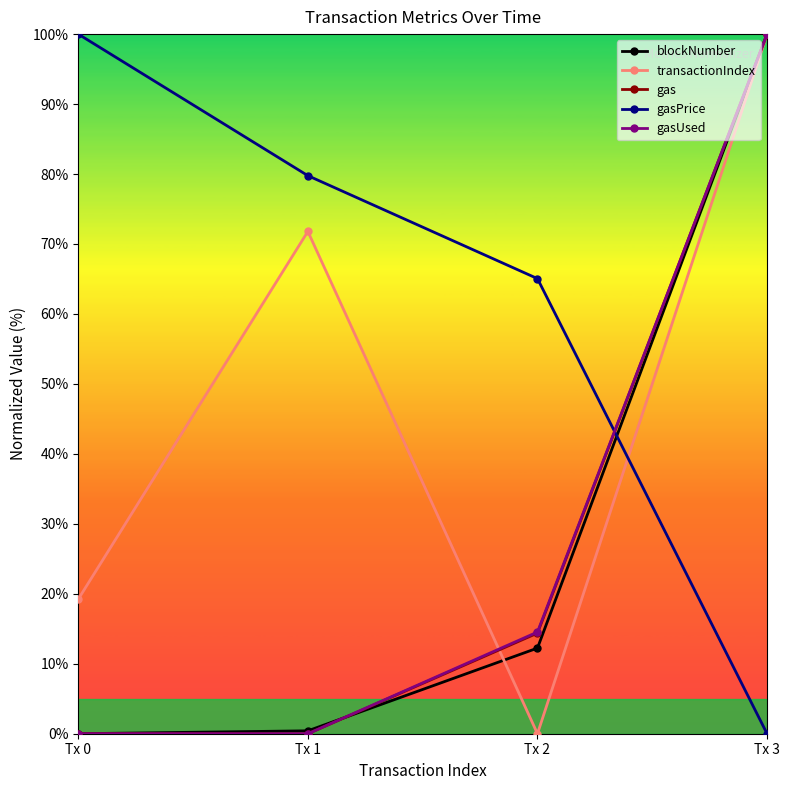

What is the sum of the blockNumber values at Tx 3 and Tx 0?

100.0